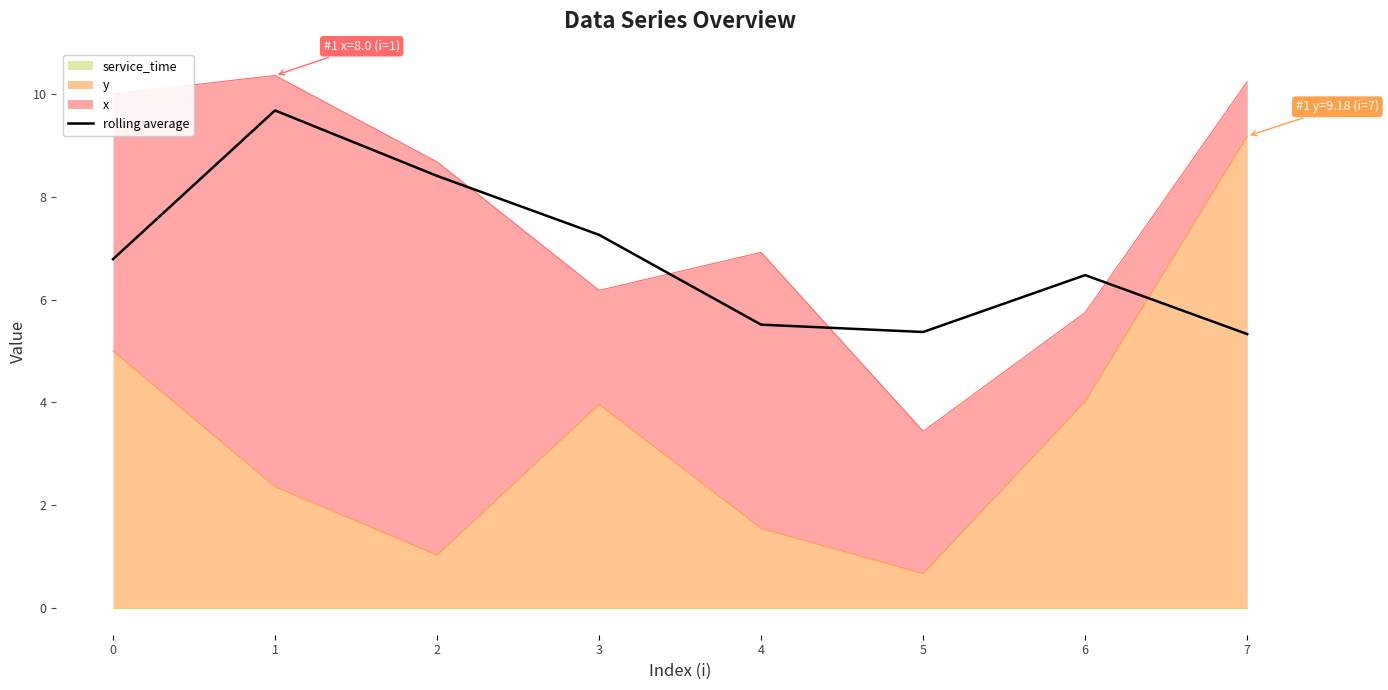

What is the value of the 3rd point from the left?

8.4